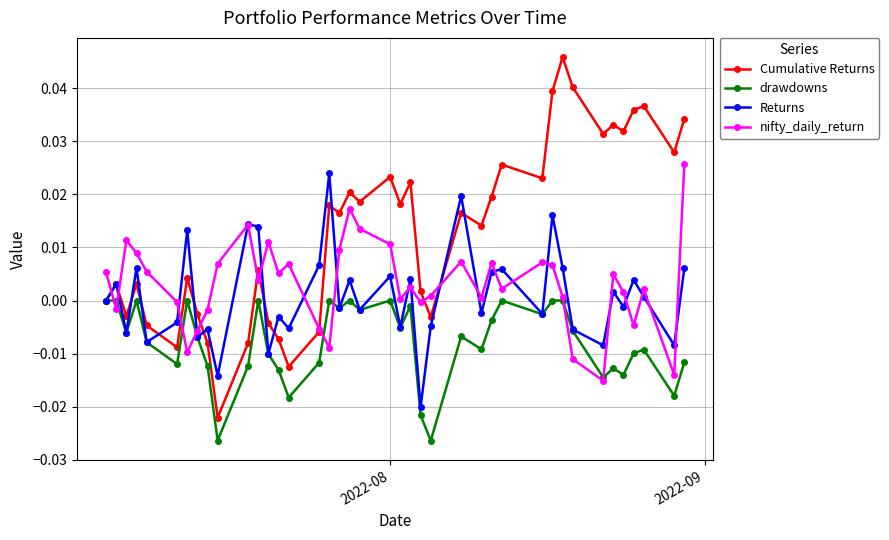

How many series are shown in this chart?

4